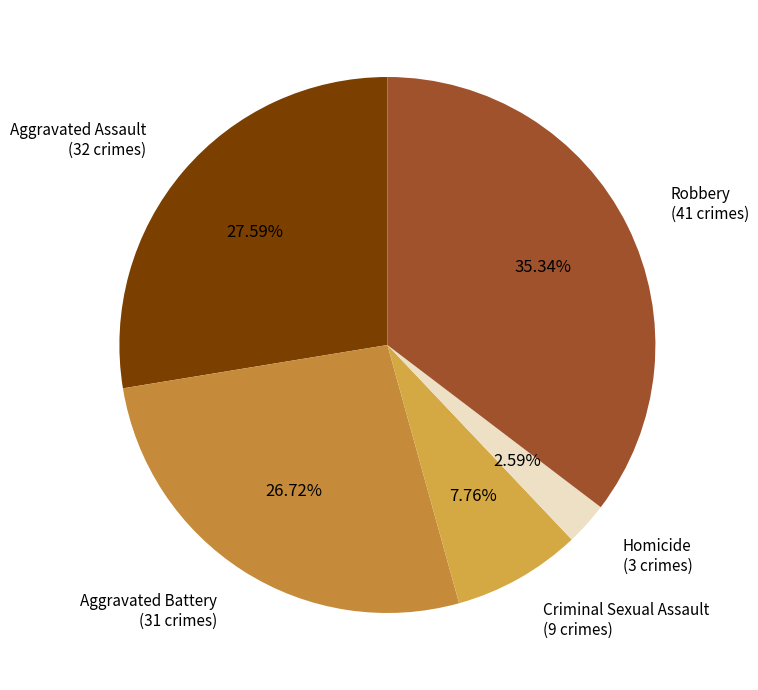

What portion of the pie excludes Aggravated Battery?

73.3%